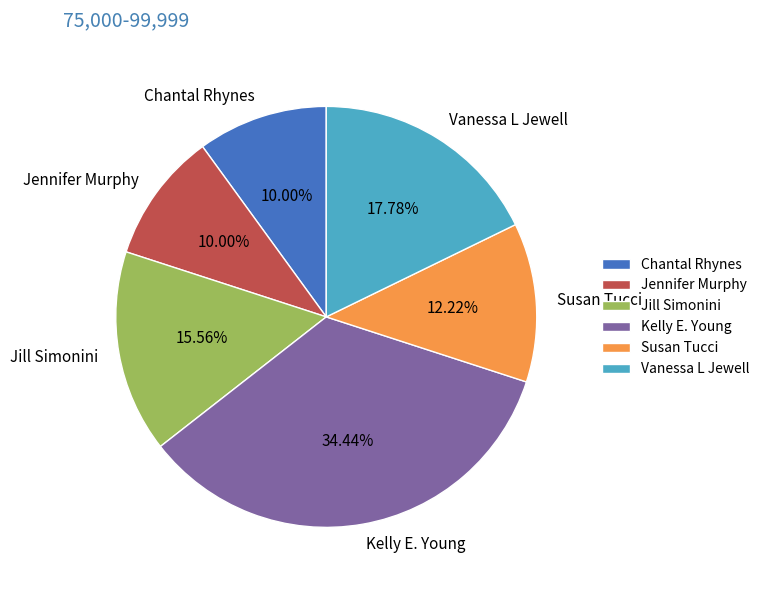

True or false: Jill Simonini accounts for 27% of the total.

False